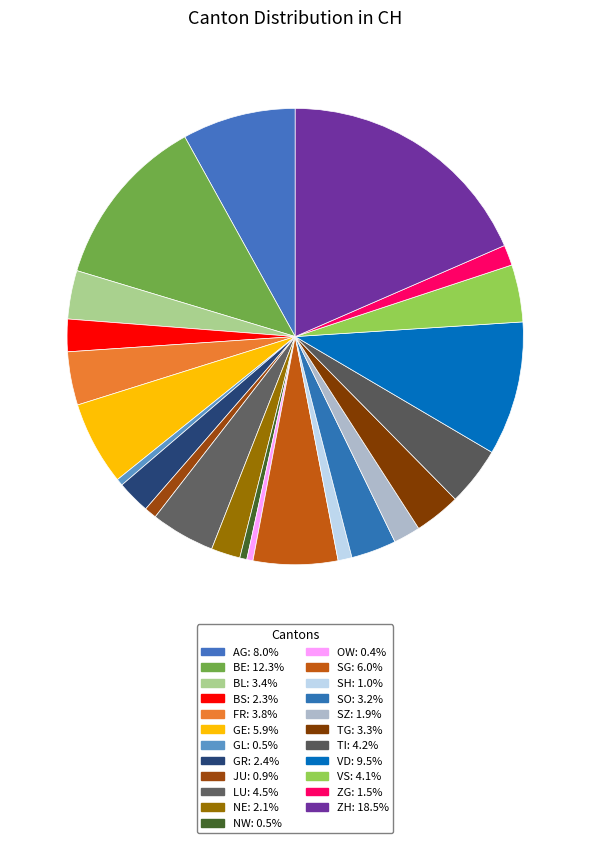

How many segments does this pie chart have?

23